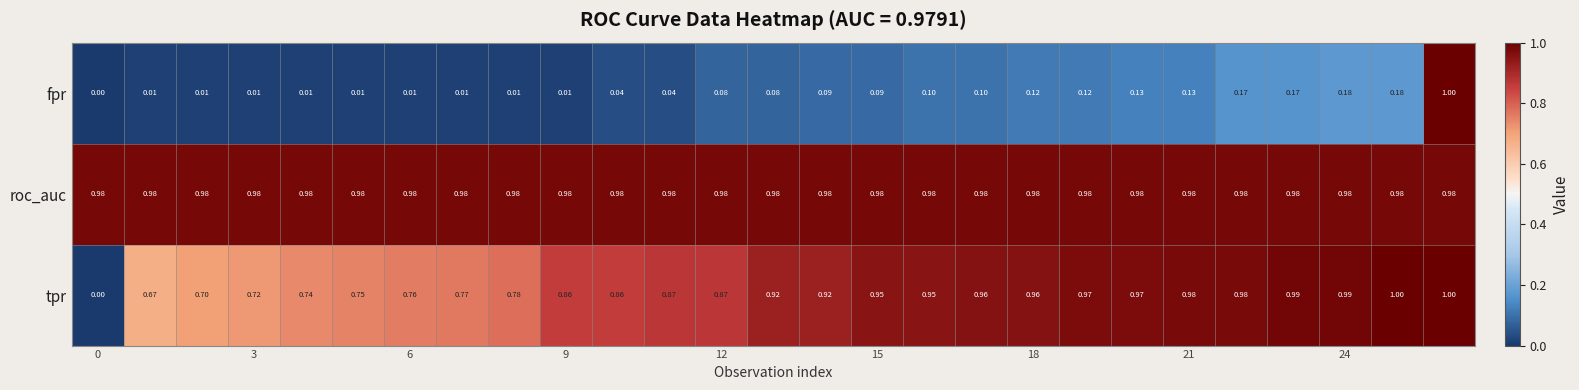

Which series has the largest total across all categories?

roc_auc